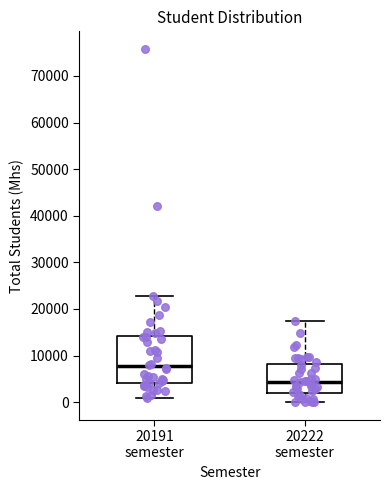

Reading left to right, read every box against the y-axis: the position of its median line, the range the box covers, and the ends of its whiskers. The values are not printed on the chart, so give them approximately, as read against the axis.

20191 semester: median 8000, box 4000 to 14000, whiskers 1000 to 23000
20222 semester: median 4000, box 2000 to 8000, whiskers 0 to 17000